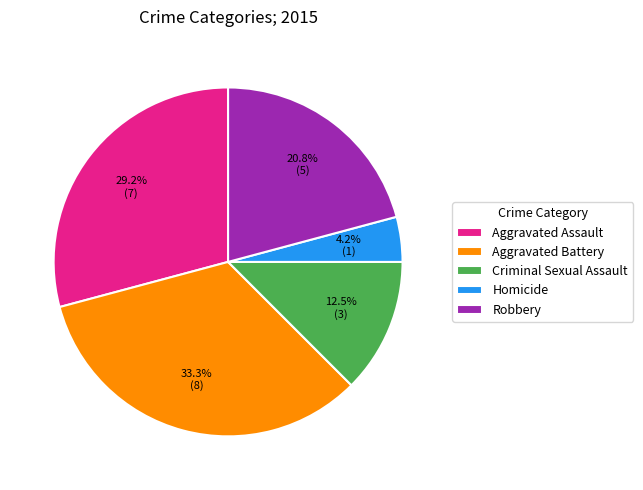

What is the smallest slice in the pie chart?

Homicide